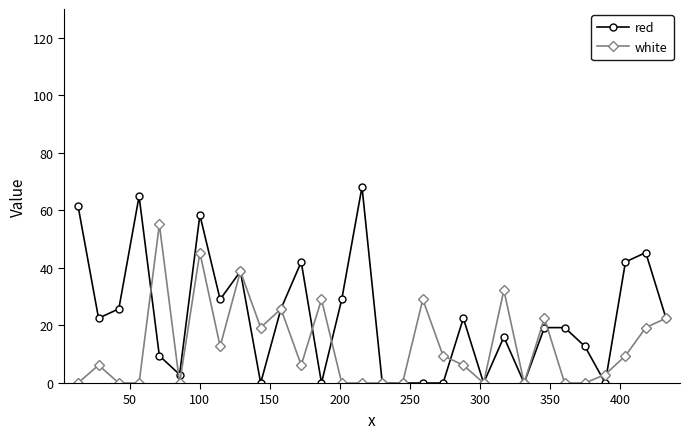

What is the greatest value displayed?

68.2